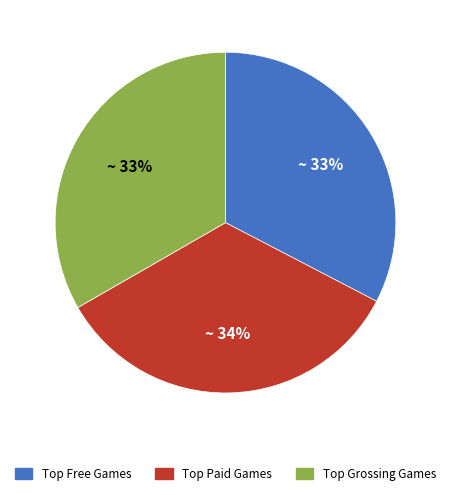

How many slices are in this pie chart?

3